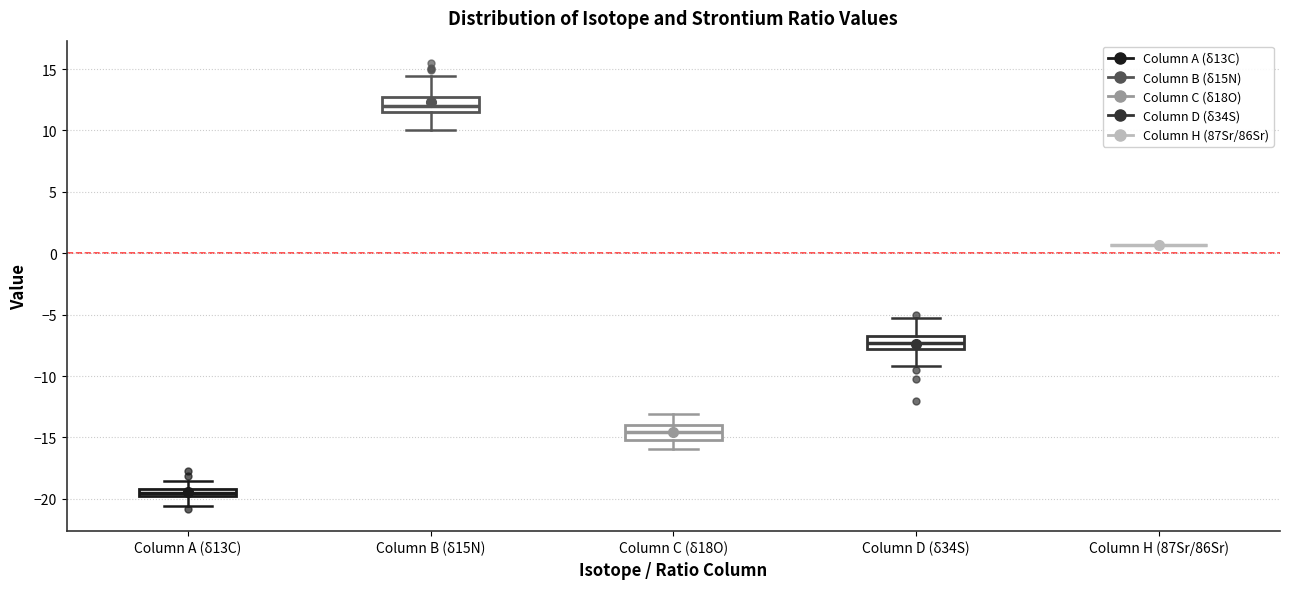

Where is the lower edge of the box for Column A (δ13C) on the y-axis? The values are not printed on the chart, so give them approximately, as read against the axis.

-20.0